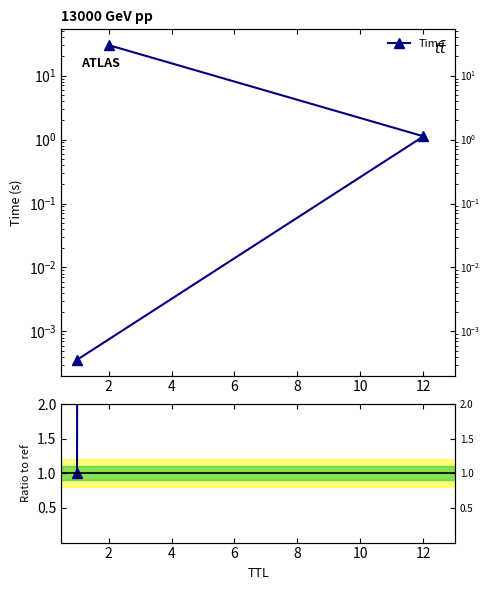

How many values in the Ratio to ref series are below 3119?

1